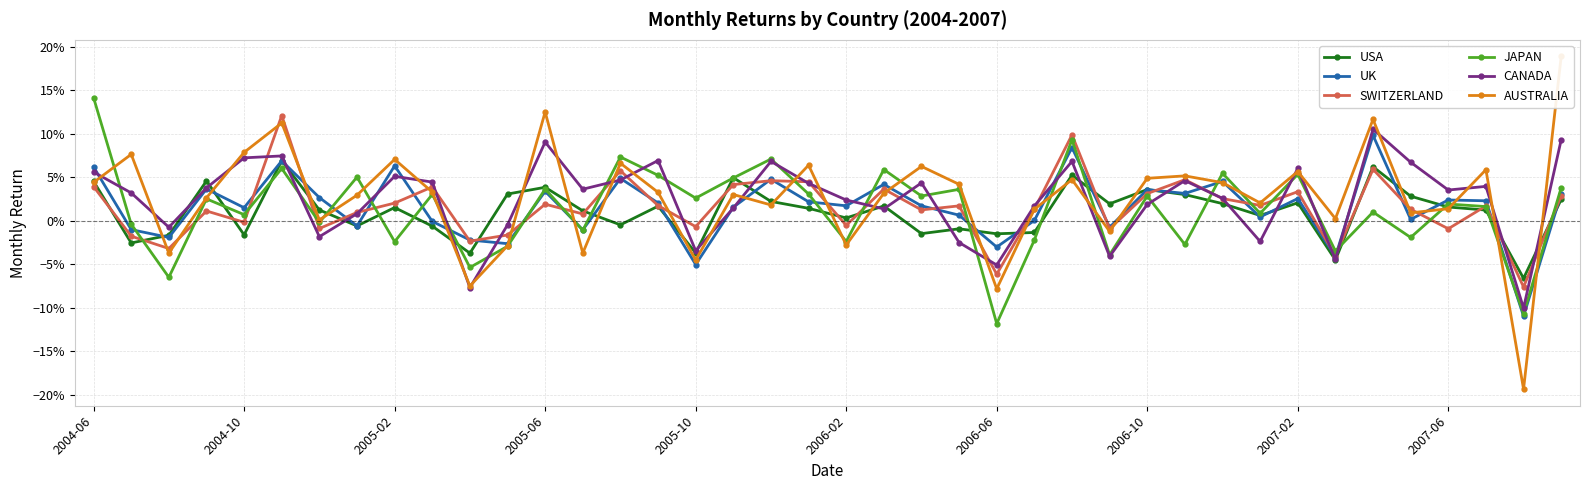

Between 34 and 38, which is larger?

34